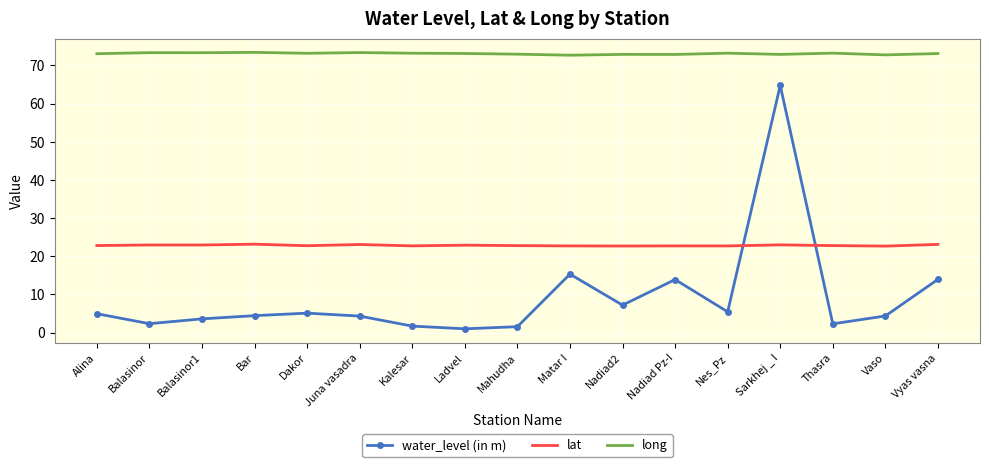

What is the highest value of the long series?

73.4